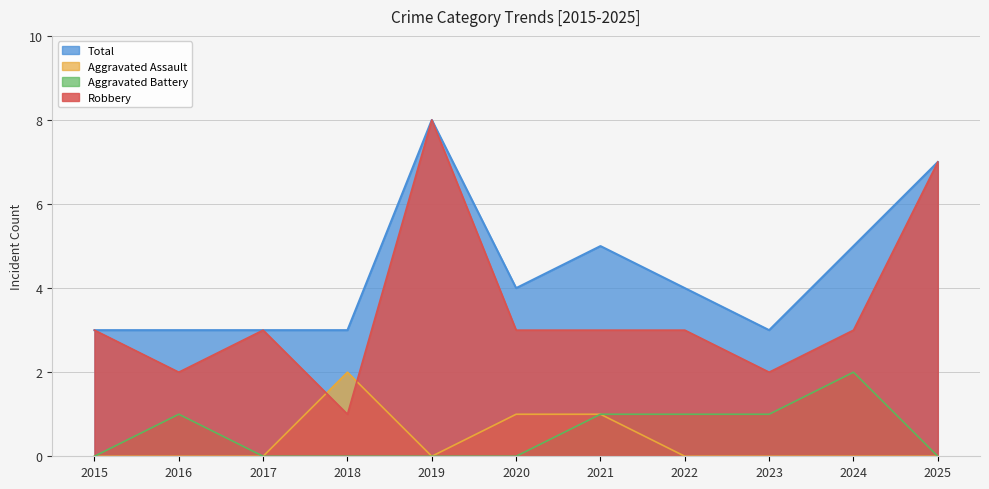

What is the difference between the highest and lowest values at 2025?

7